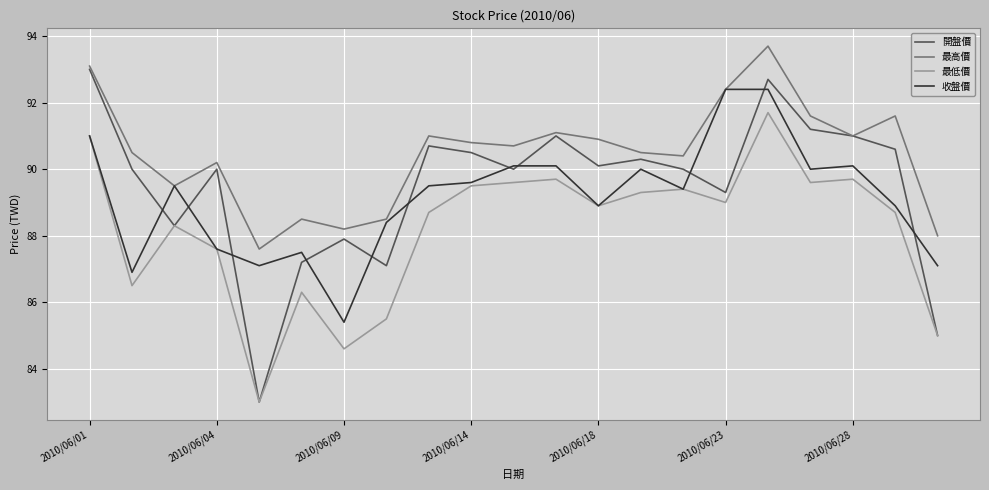

True or false: 最低價 and 最高價 cross at least once.

False